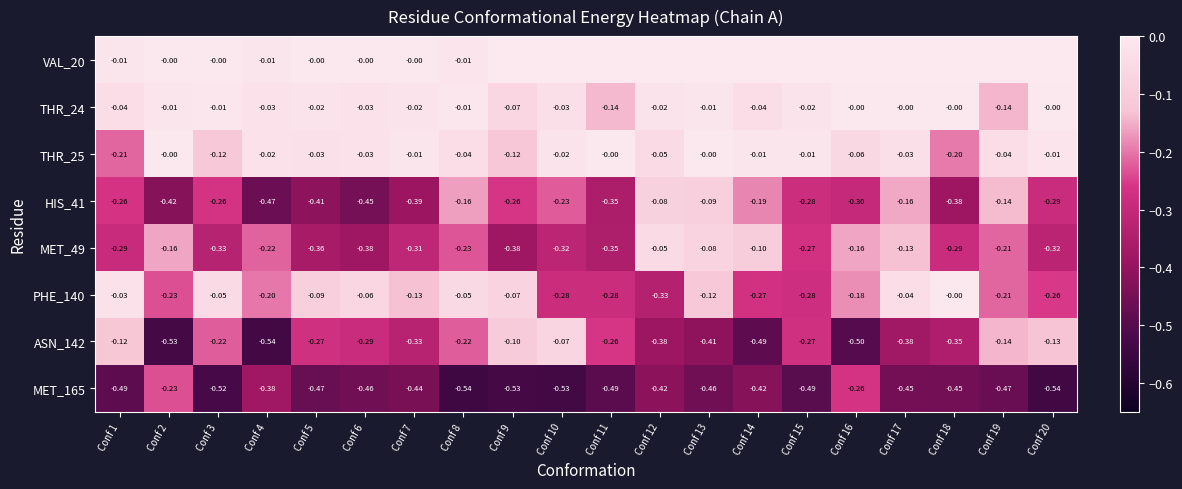

Is the value of VAL_20 at Conf 8 greater than the value of THR_24 at Conf 7?

Yes